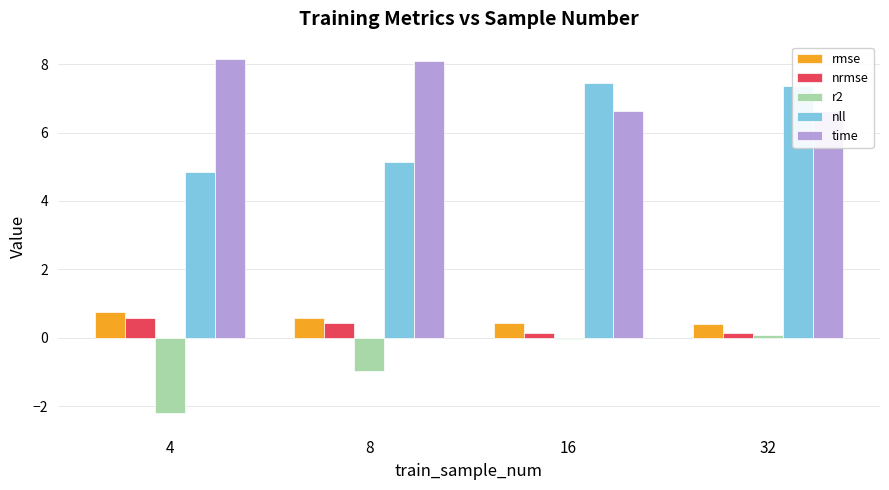

Reading left to right, extract all data points from this chart.

rmse: 4=0.7	8=0.6	16=0.4	32=0.4
nrmse: 4=0.6	8=0.4	16=0.2	32=0.1
r2: 4=-2.2	8=-1.0	16=-0.0	32=0.1
nll: 4=4.9	8=5.1	16=7.5	32=7.4
time: 4=8.1	8=8.1	16=6.6	32=6.6